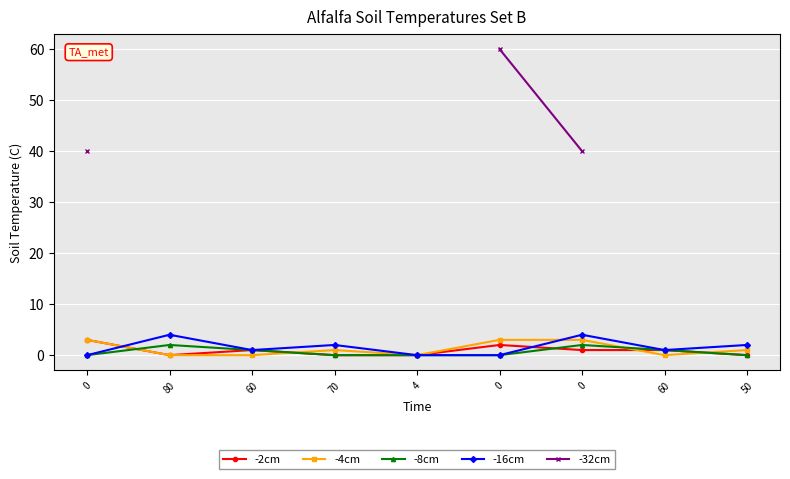

Where is the first local maximum for -16cm?

80